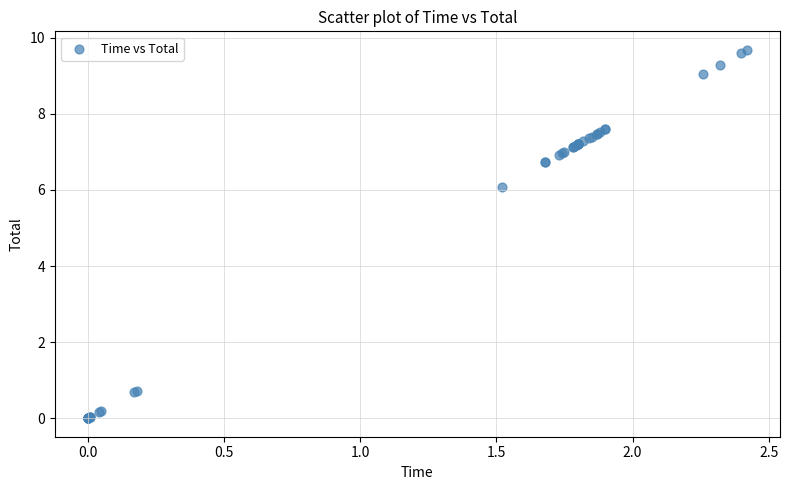

What Y value in the scatter plot is closest to 4?

6.1